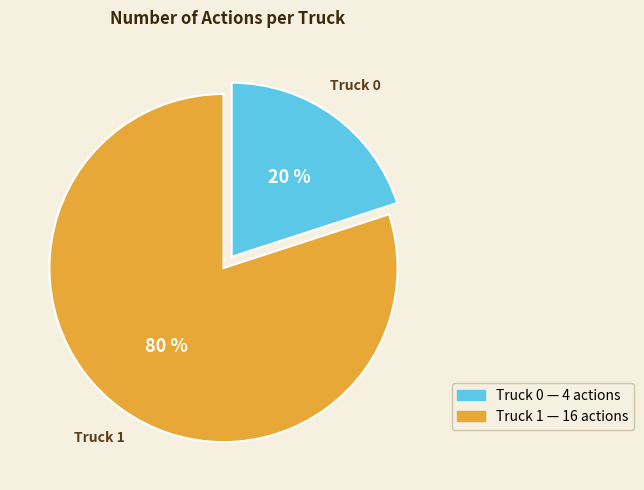

Do Truck 1 and Truck 0 together represent more than half of the pie?

Yes